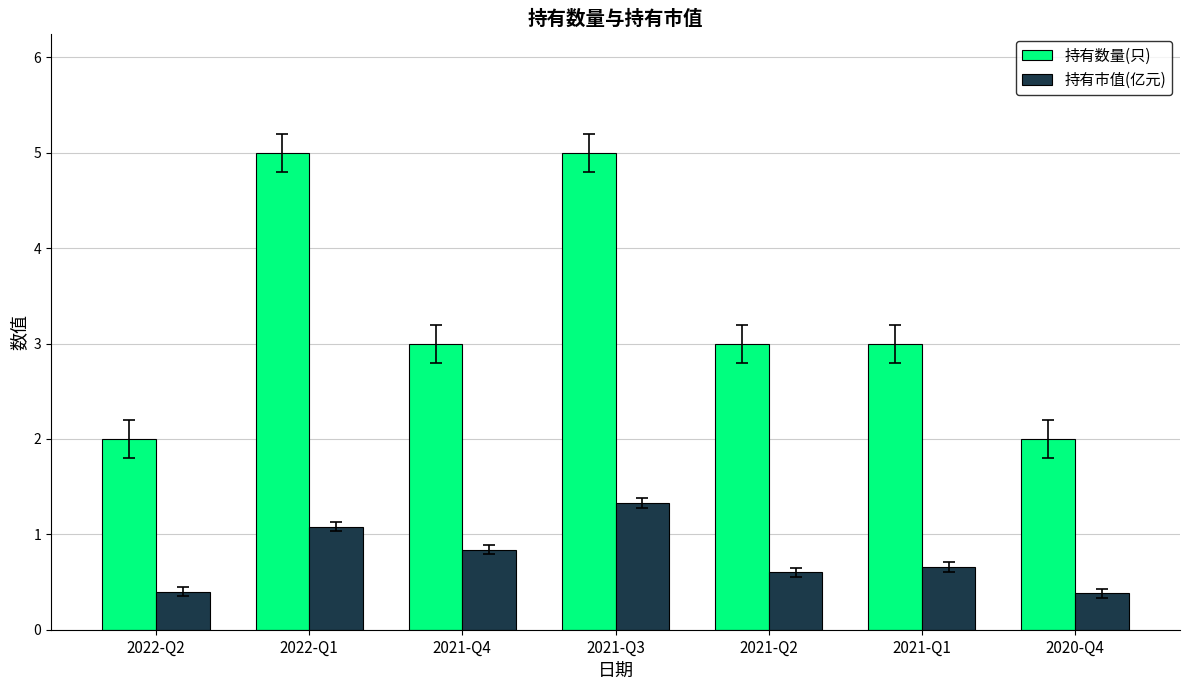

What is the difference between the second highest and minimum values in the 持有市值(亿元) series?

0.7